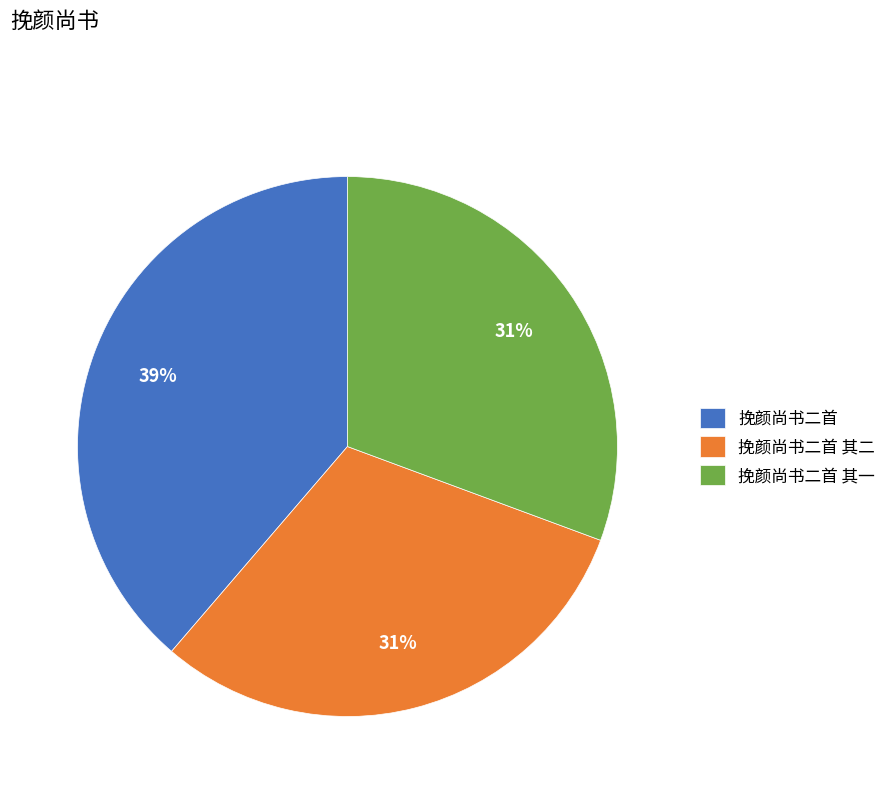

What is the ratio of the value at 挽颜尚书二首 其一 to the value at 挽颜尚书二首 其二?

1.0